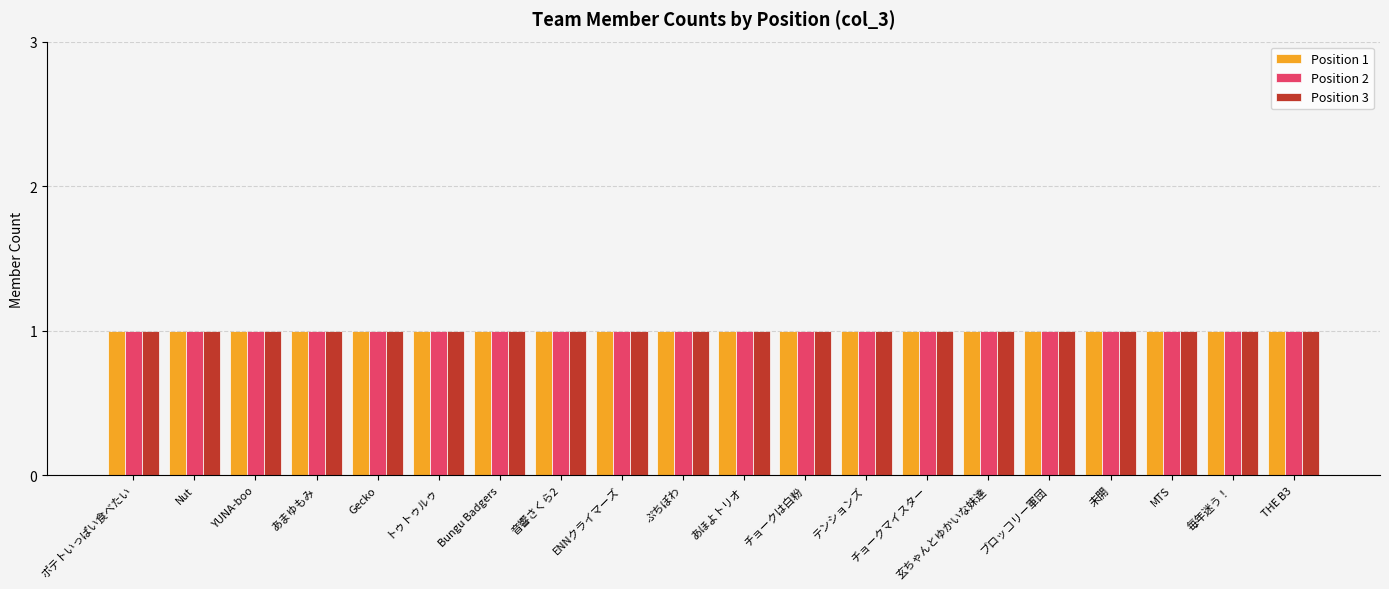

What are all the series names shown in the legend?

Position 1, Position 2, Position 3